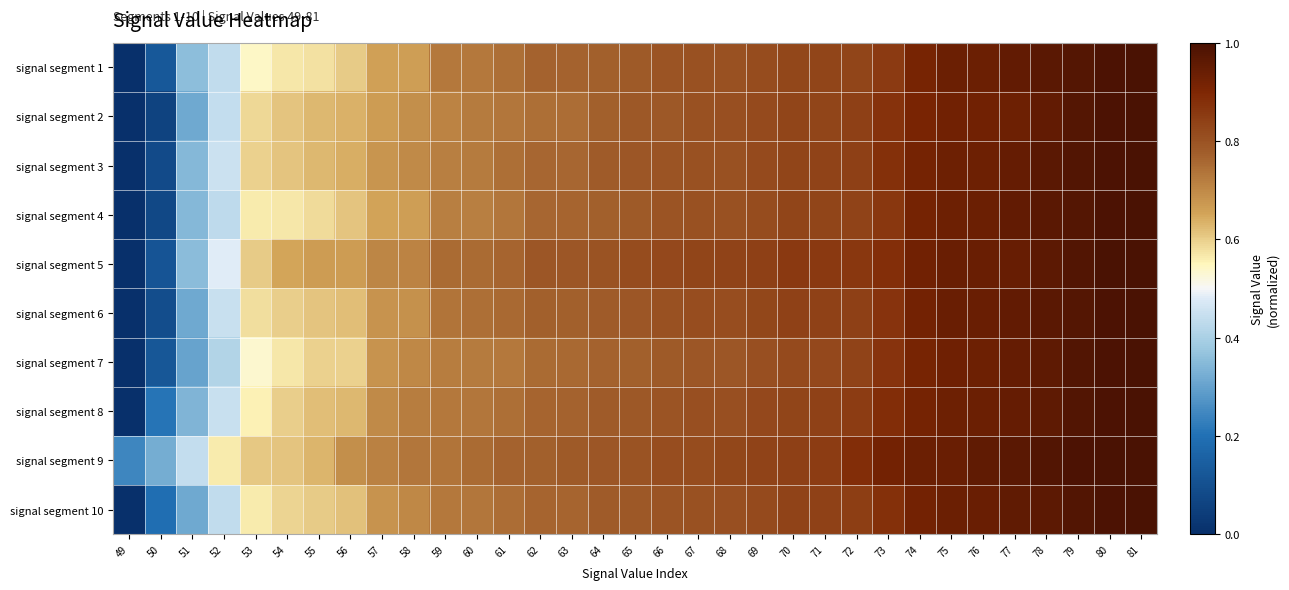

At which category is the sum across all series the highest?

81